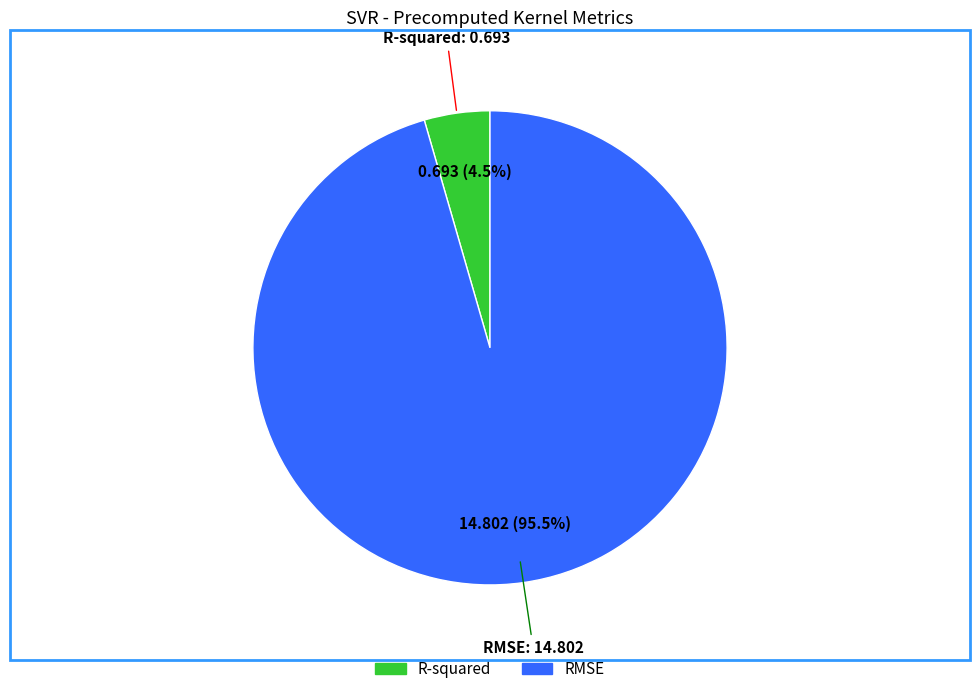

Rank the categories by value from lowest to highest.

R-squared, RMSE